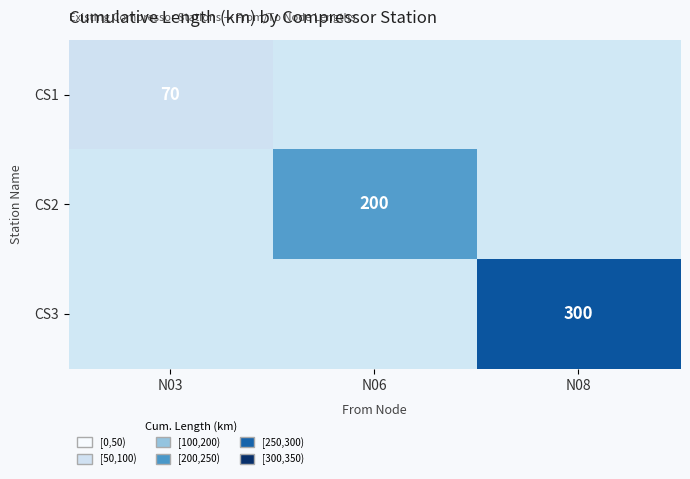

Which has a higher value, N03 or N06?

N06